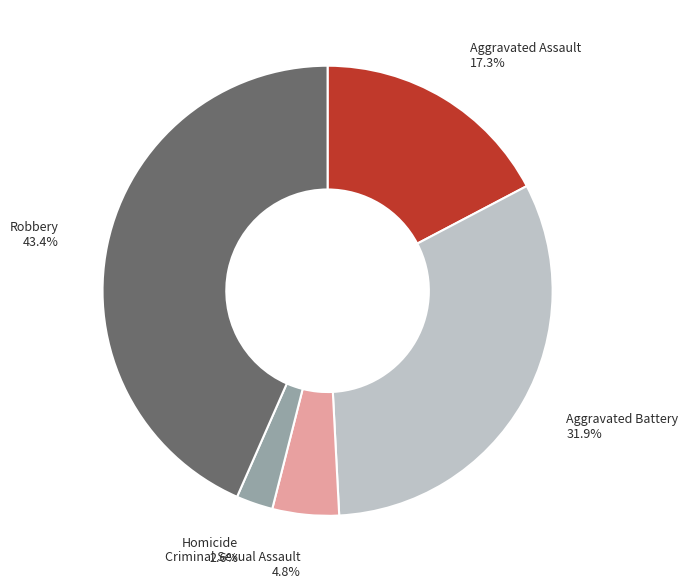

To the nearest percent, what is the difference between the Robbery and Criminal Sexual Assault slice percentages?

39%